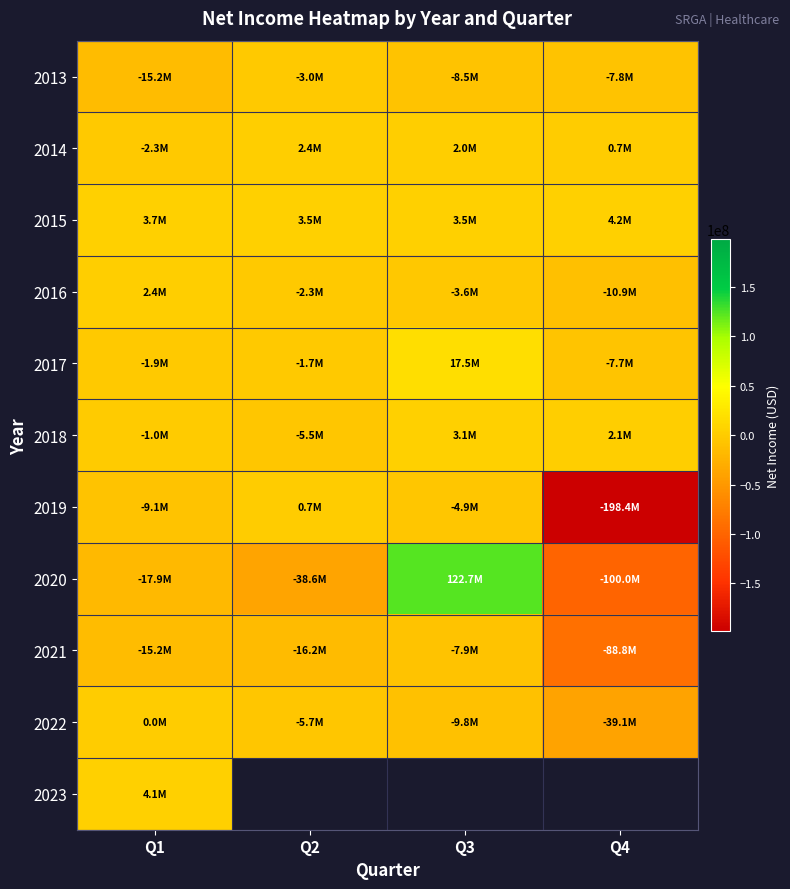

How many series are shown in this chart?

11